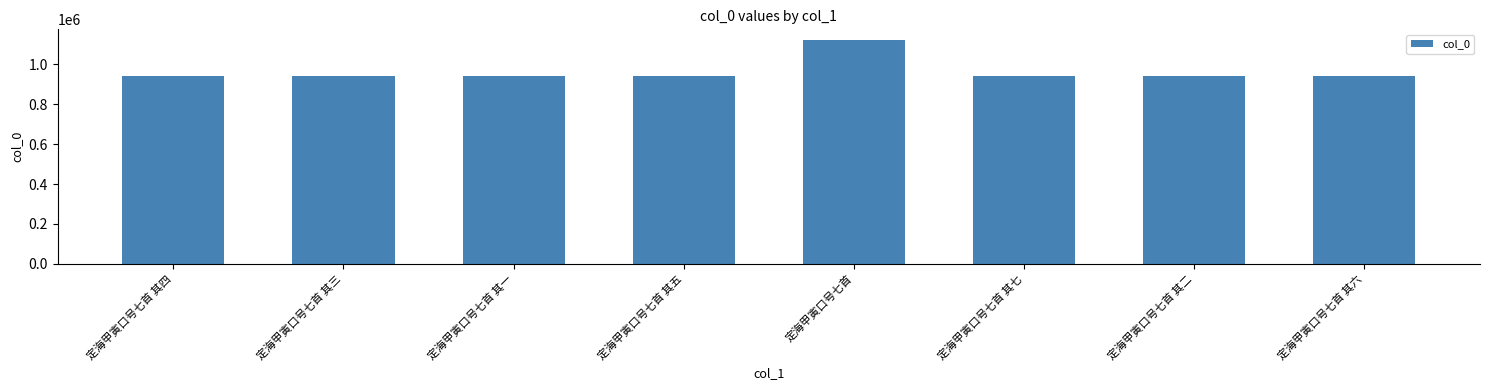

Is it true that the value at 定海甲寅口号七首 is 1119541?

True